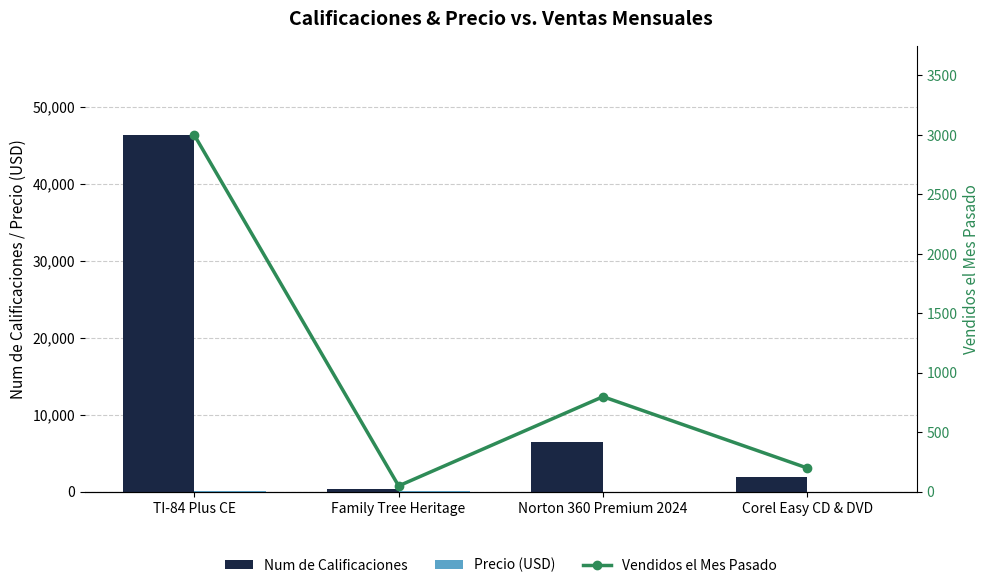

What is the greatest value displayed?

46353.0